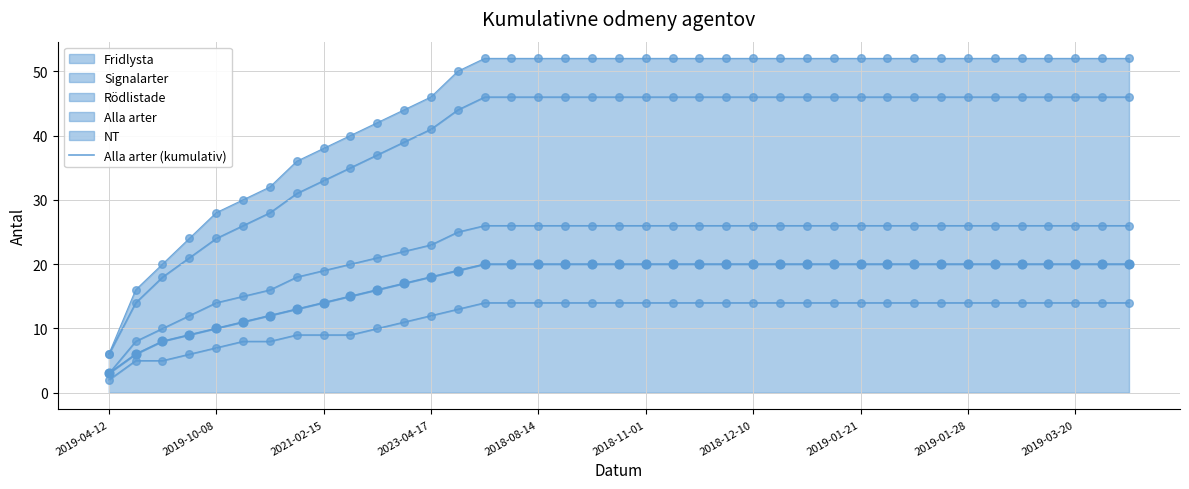

What is the highest value of the Fridlysta series?

14